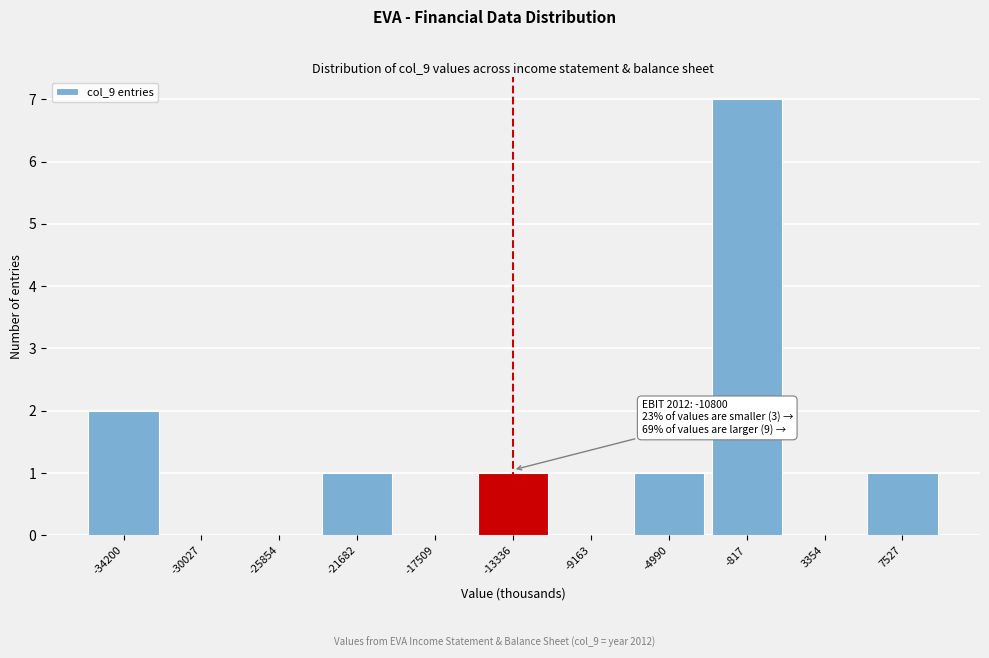

Reading left to right, list all the values displayed in this chart.

-34200=2	-30027=0	-25854=0	-21682=1	-17509=0	-13336=1	-9163=0	-4990=1	-817=7	3354=0	7527=1